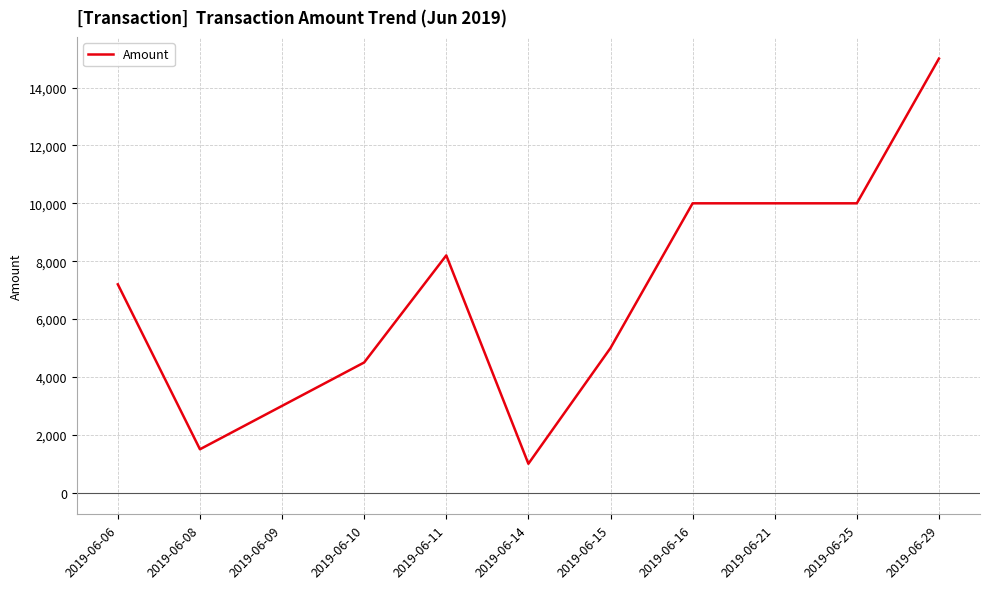

Reading left to right, what are all the values shown in this chart?

2019-06-06=7200	2019-06-08=1500	2019-06-09=3000	2019-06-10=4500	2019-06-11=8200	2019-06-14=1000	2019-06-15=5000	2019-06-16=10000	2019-06-21=10000	2019-06-25=10000	2019-06-29=15000